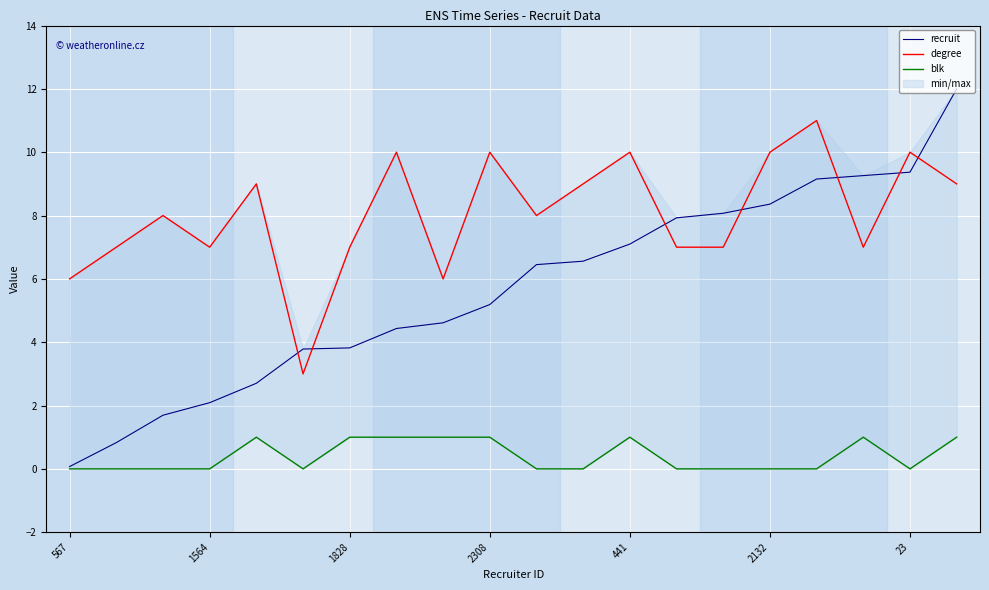

How many data points does each series have?

20